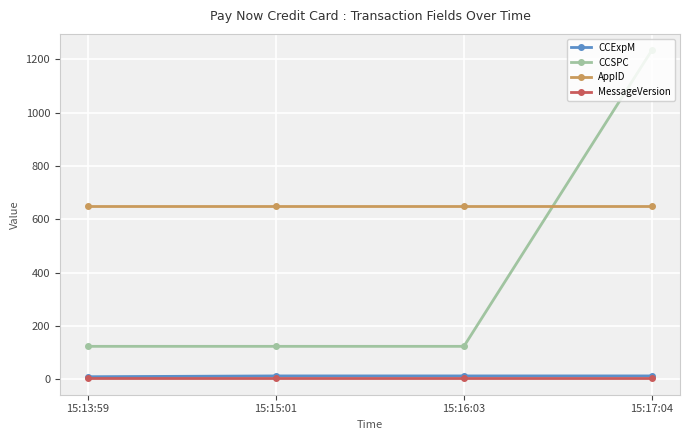

Count the number of categories in the chart.

4